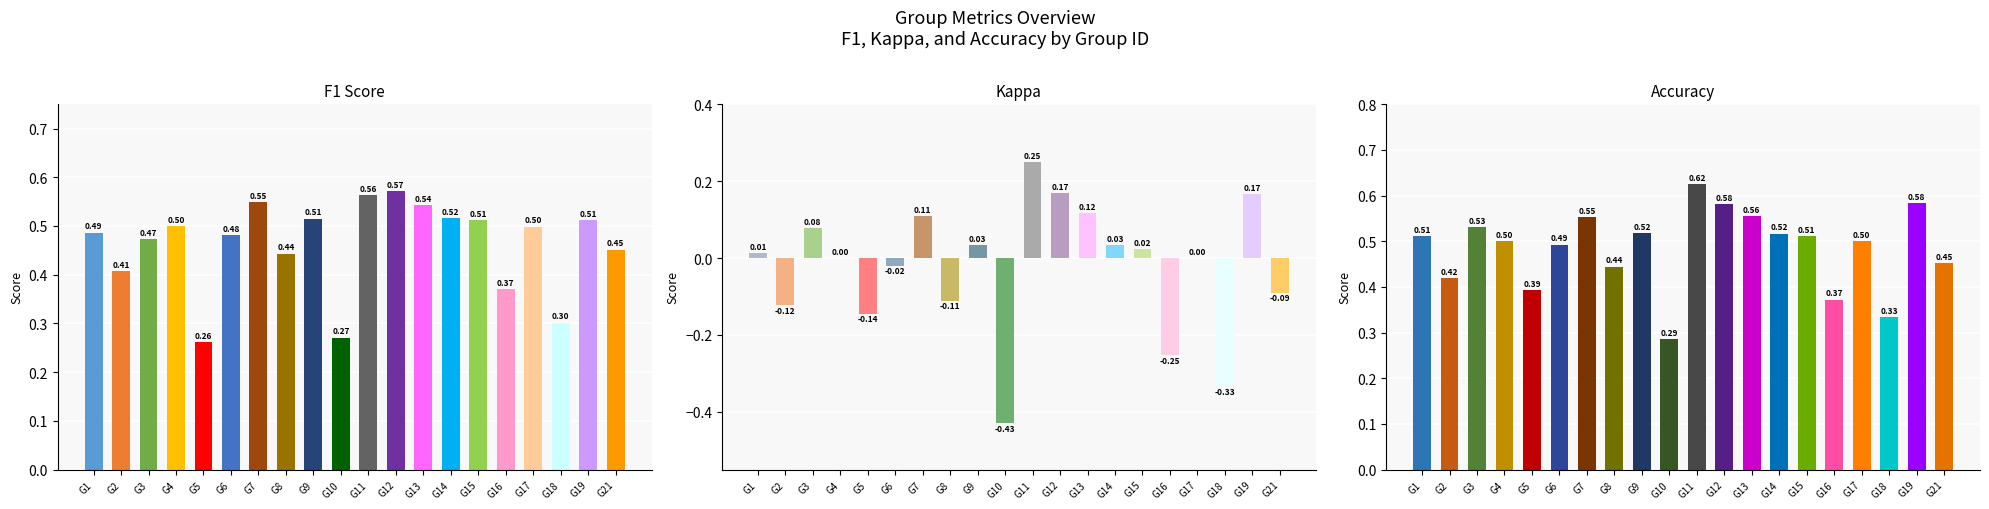

Reading left to right, what are all the values shown in this chart?

f1: 0.5	0.4	0.5	0.5	0.3	0.5	0.5	0.4	0.5	0.3	0.6	0.6	0.5	0.5	0.5	0.4	0.5	0.3	0.5	0.5
kappa: 0.0	-0.1	0.1	0.0	-0.1	-0.0	0.1	-0.1	0.0	-0.4	0.2	0.2	0.1	0.0	0.0	-0.3	0.0	-0.3	0.2	-0.1
accuracy: 0.5	0.4	0.5	0.5	0.4	0.5	0.6	0.4	0.5	0.3	0.6	0.6	0.6	0.5	0.5	0.4	0.5	0.3	0.6	0.5